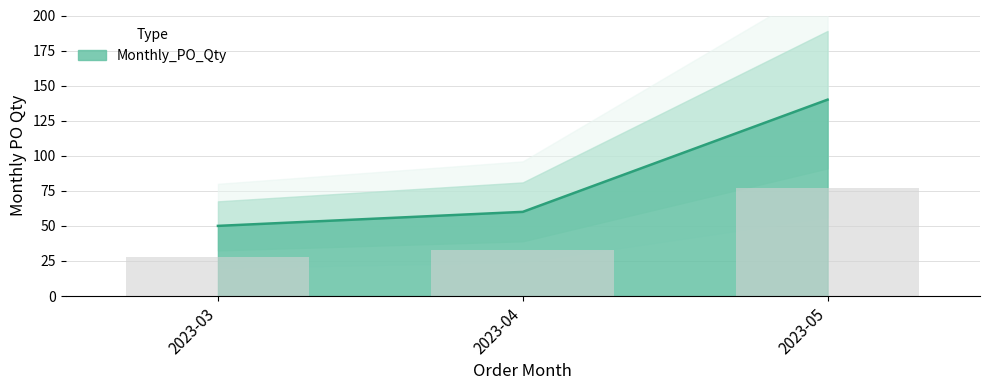

Are the bars grouped side by side (vs. stacked)?

No